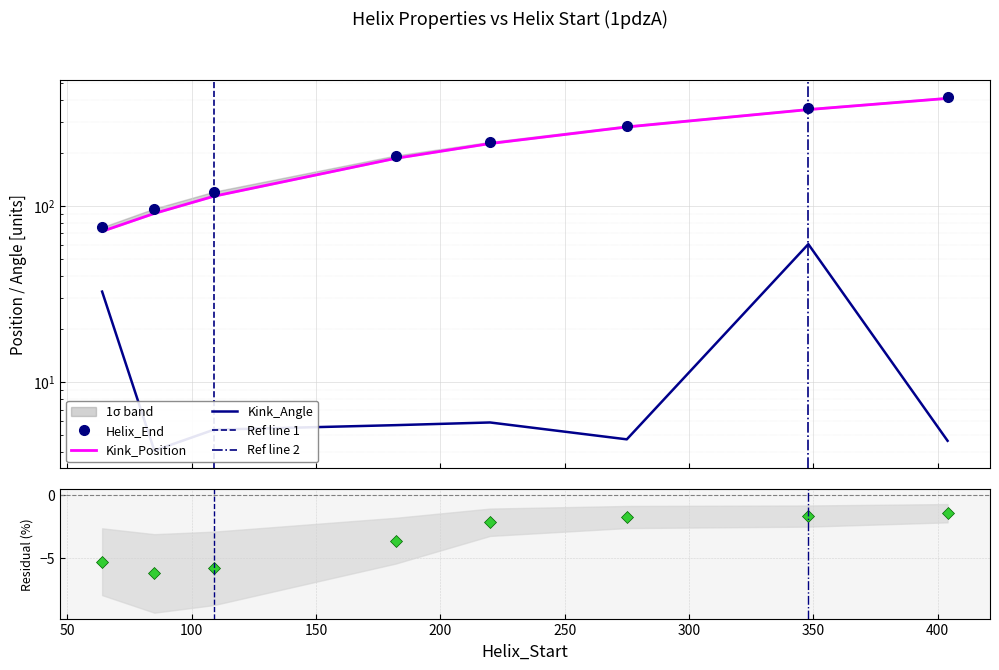

At how many categories does at least one series exceed 28?

8